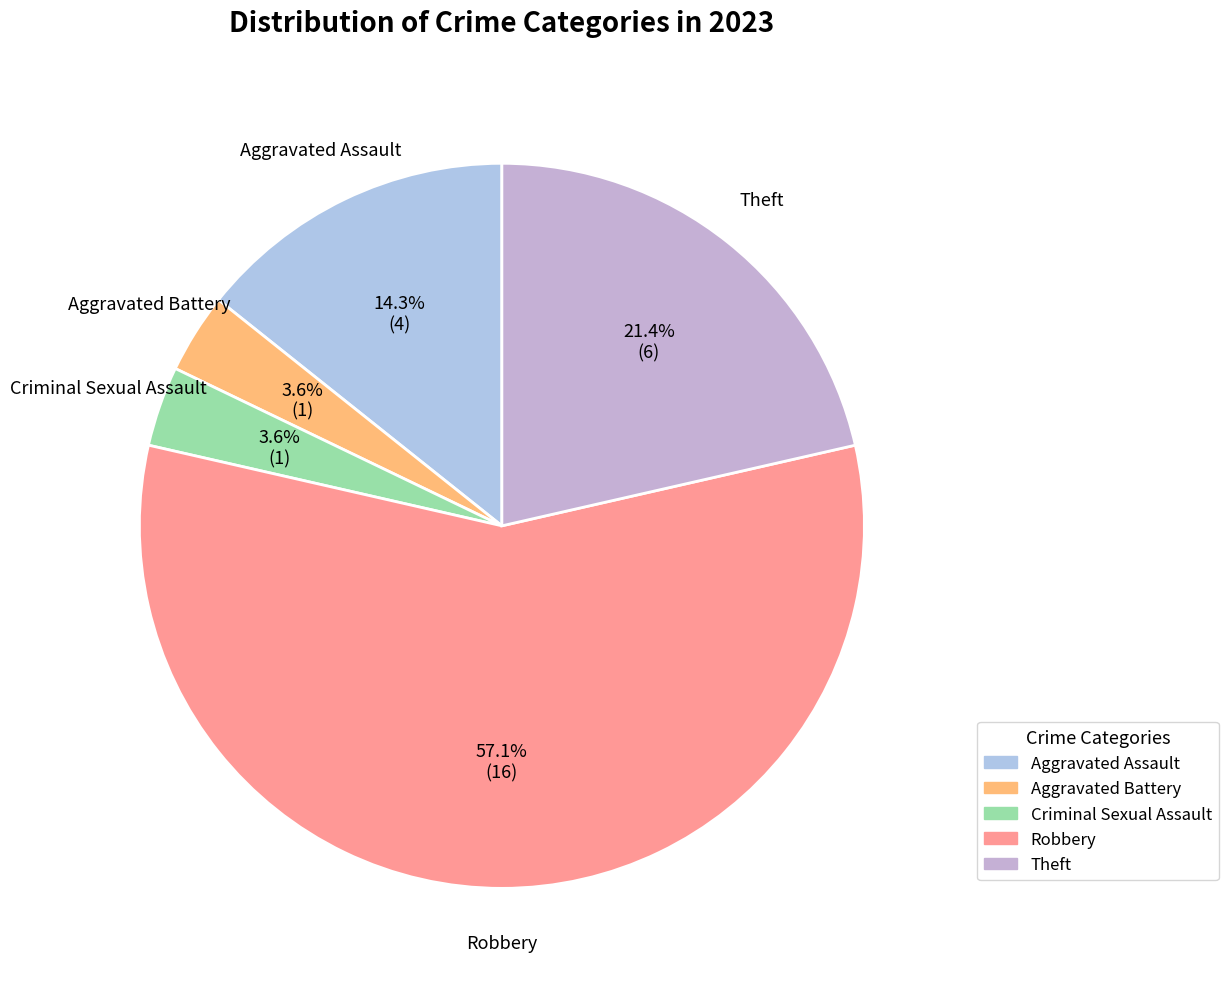

True or false: Criminal Sexual Assault accounts for 4% of the total.

True